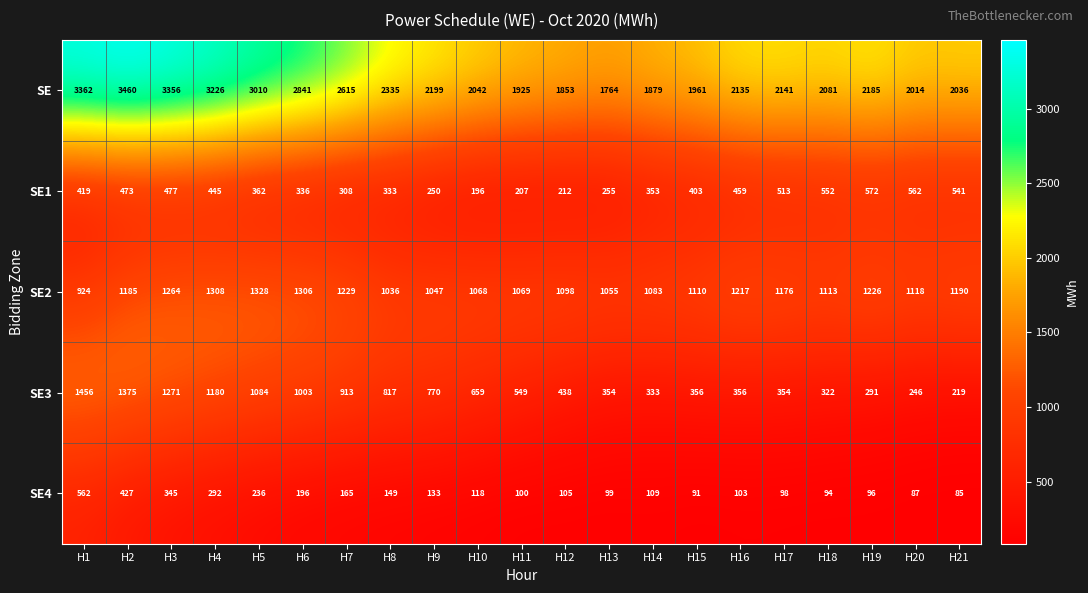

At which category does the chart reach its minimum across all series?

H21